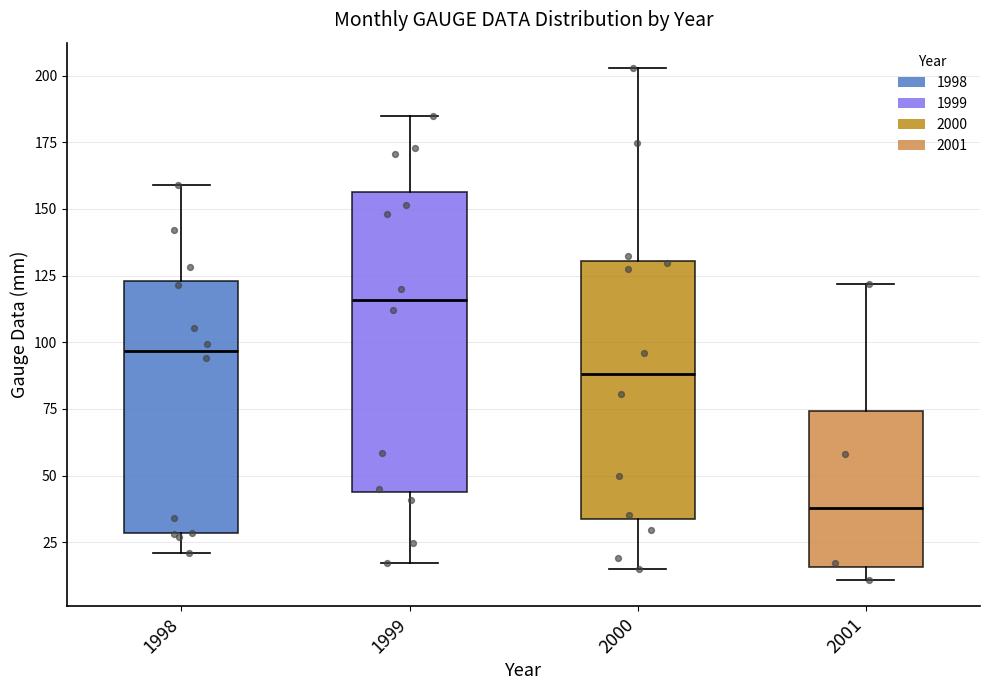

Reading left to right, read every box against the y-axis: the position of its median line, the range the box covers, and the ends of its whiskers. The values are not printed on the chart, so give them approximately, as read against the axis.

1998: median 95, box 30 to 125, whiskers 20 to 160
1999: median 115, box 45 to 155, whiskers 15 to 185
2000: median 90, box 35 to 130, whiskers 15 to 205
2001: median 40, box 15 to 75, whiskers 10 to 120